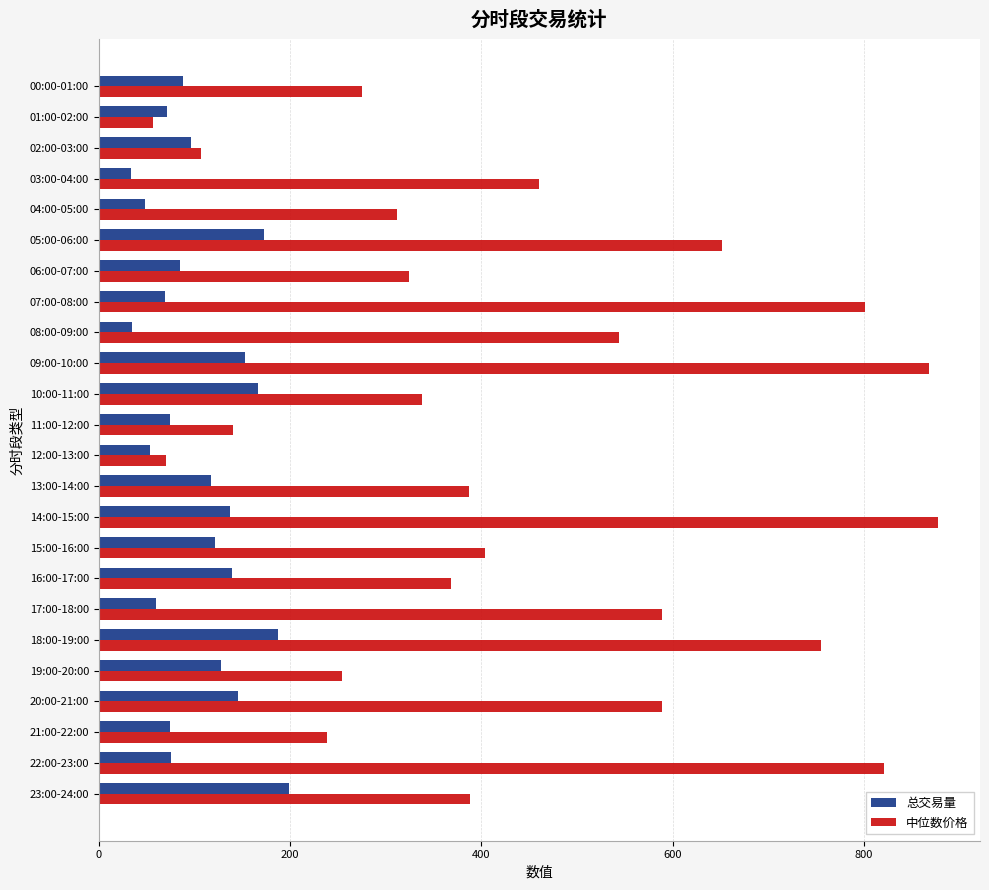

The 中位数价格 series shows 274.9 at 00:00-01:00. True or false?

True